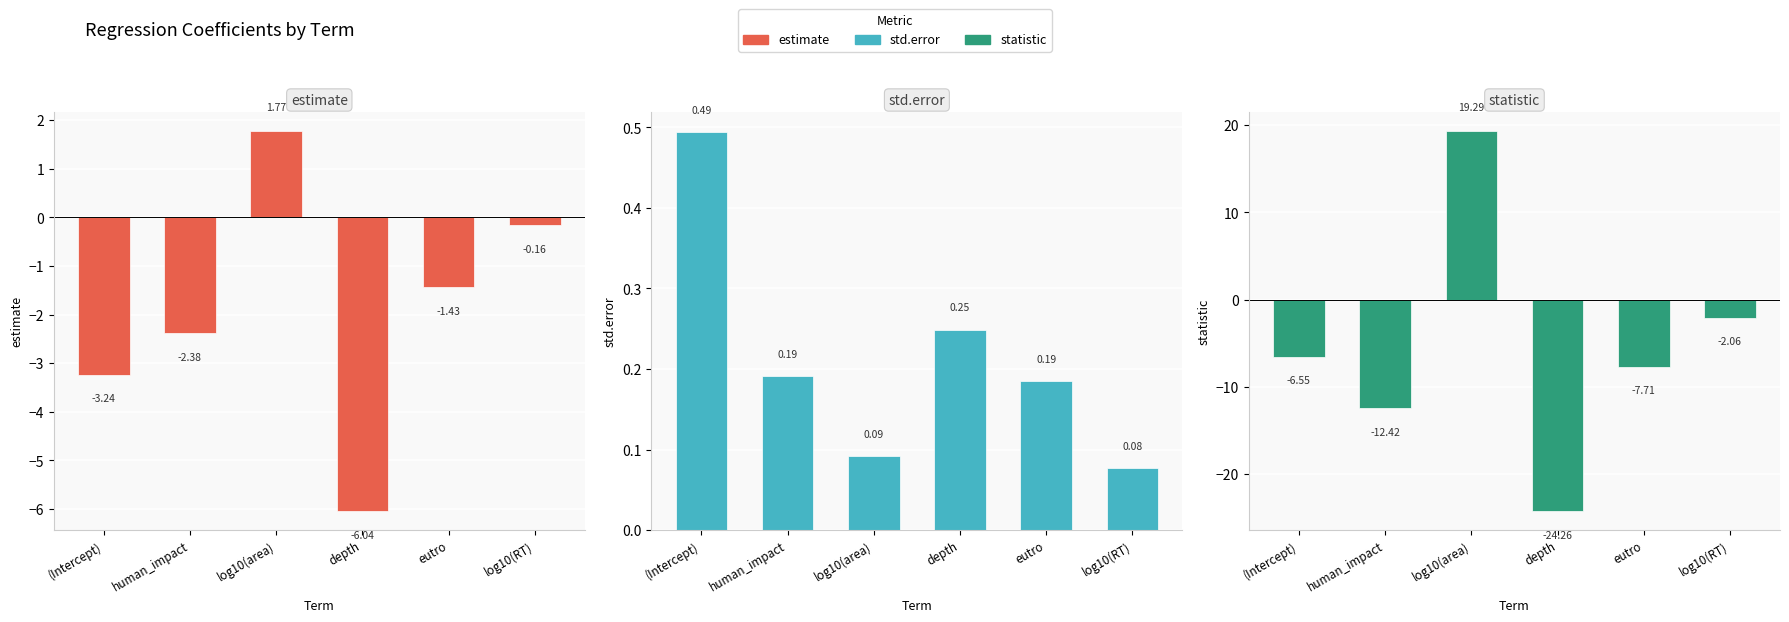

What is the approximate value of estimate at log10(area)?

1.8